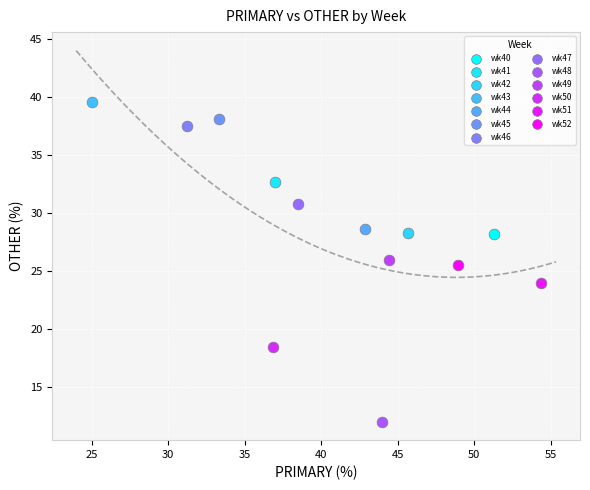

What are all the series names shown in the legend?

wk40, wk41, wk42, wk43, wk44, wk45, wk46, wk47, wk48, wk49, wk50, wk51, wk52